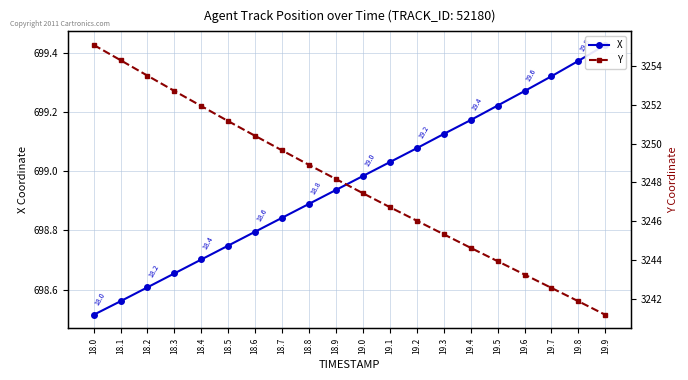

Reading left to right, transcribe all the data shown in this chart.

X: 18.0=698.5	18.1=698.6	18.2=698.6	18.3=698.7	18.4=698.7	18.5=698.7	18.6=698.8	18.7=698.8	18.8=698.9	18.9=698.9	19.0=699.0	19.1=699.0	19.2=699.1	19.3=699.1	19.4=699.2	19.5=699.2	19.6=699.3	19.7=699.3	19.8=699.4	19.9=699.4
Y: 18.0=3255.1	18.1=3254.3	18.2=3253.5	18.3=3252.7	18.4=3251.9	18.5=3251.2	18.6=3250.4	18.7=3249.7	18.8=3248.9	18.9=3248.2	19.0=3247.4	19.1=3246.7	19.2=3246.0	19.3=3245.3	19.4=3244.6	19.5=3243.9	19.6=3243.2	19.7=3242.6	19.8=3241.9	19.9=3241.2